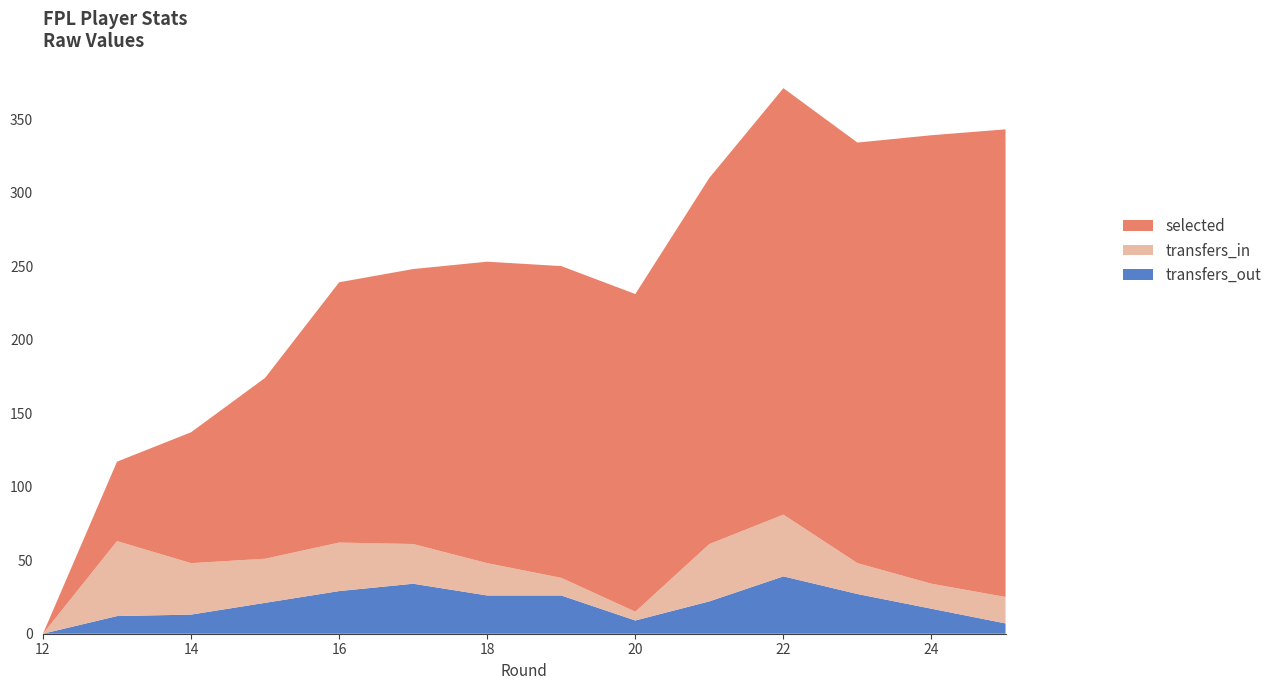

Reading right to left, transcribe all the data shown in this chart.

selected: 318	305	286	290	249	216	212	205	187	177	123	89	54	0
transfers_in: 18	17	21	42	39	6	12	22	27	33	30	35	51	0
transfers_out: 7	17	27	39	22	9	26	26	34	29	21	13	12	0